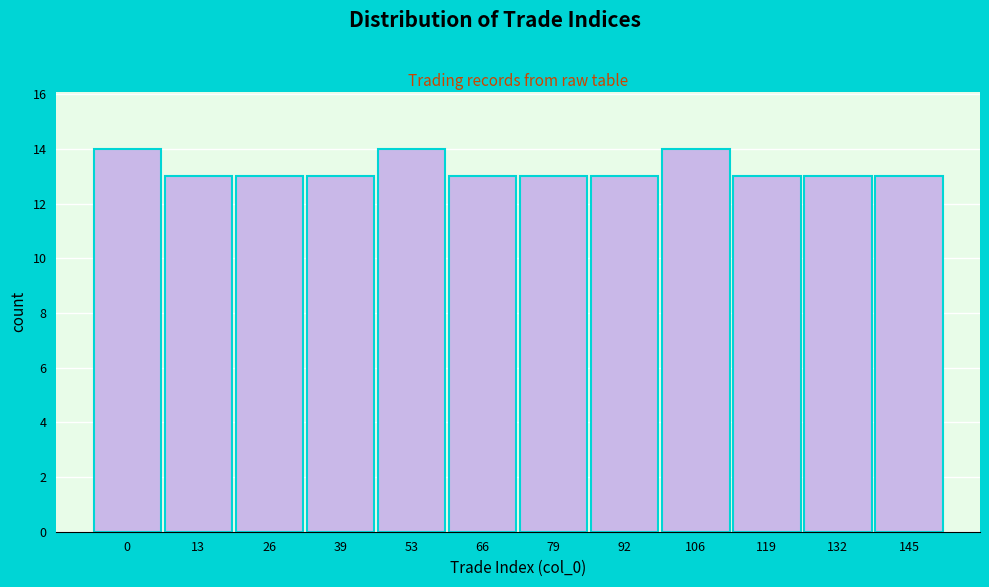

Reading left to right, list all the values displayed in this chart.

14	13	13	13	14	13	13	13	14	13	13	13